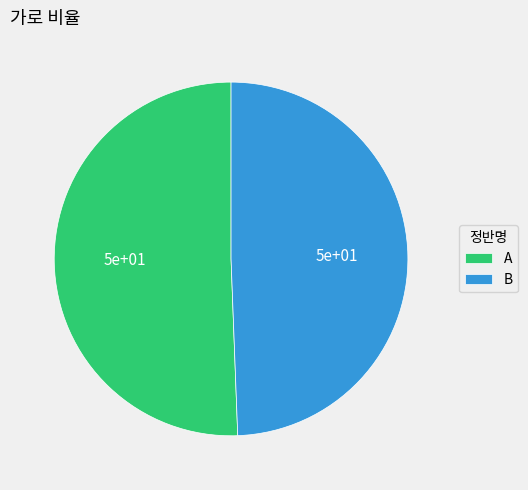

Which slice represents more than half of the pie?

A